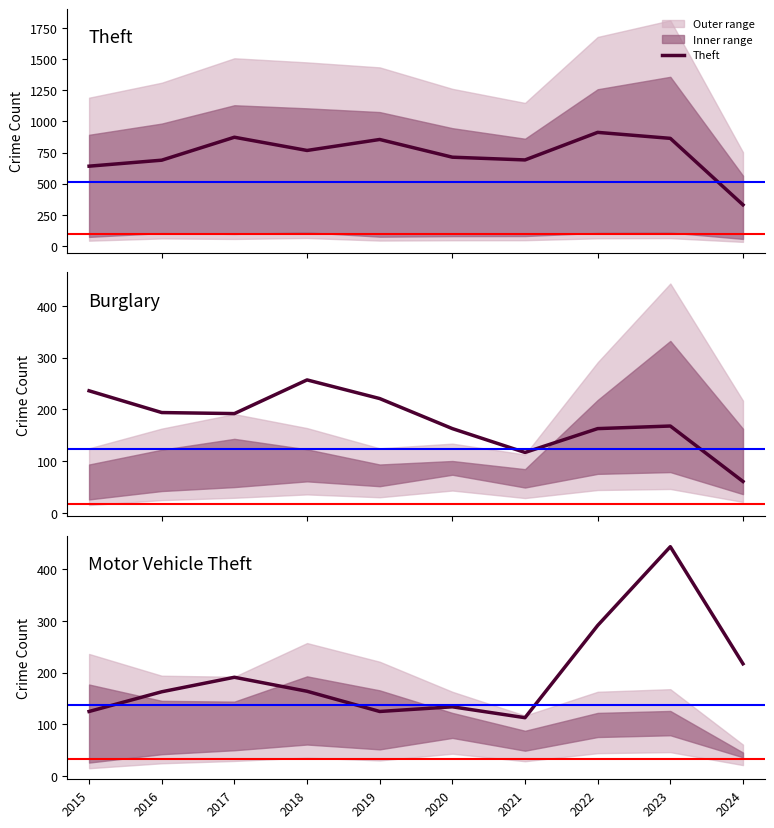

In Theft, how many points are lower than both neighbors (excluding endpoints)?

2